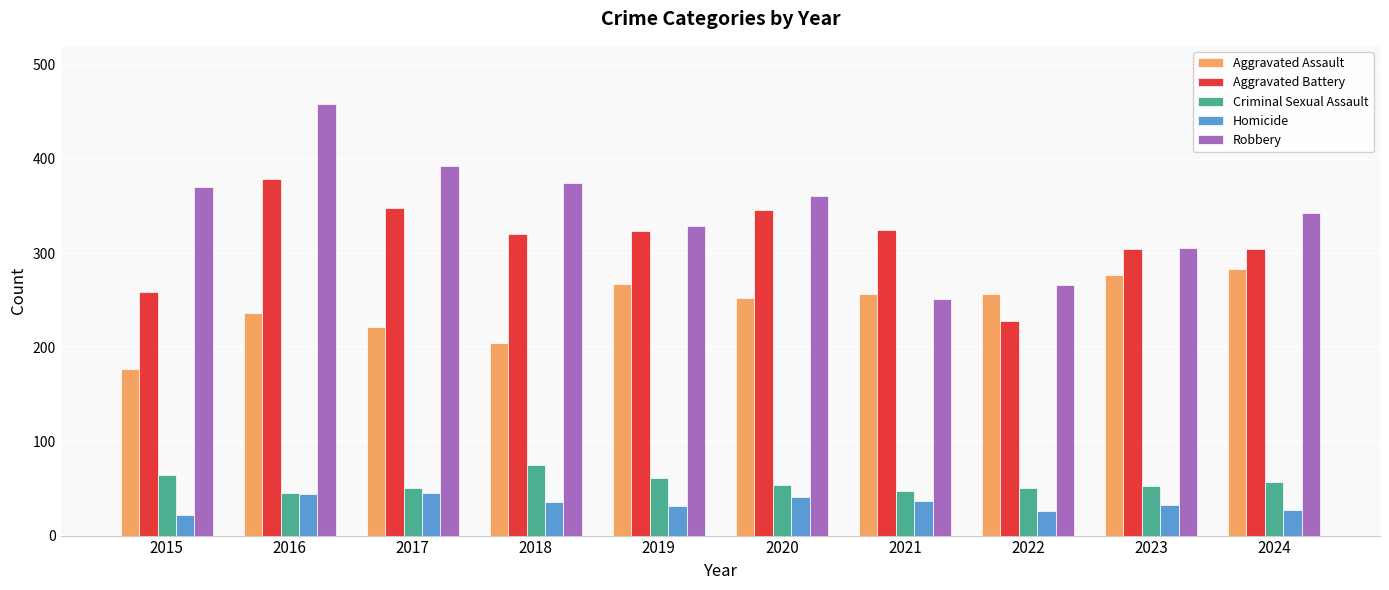

What is the difference between the maximum and second lowest values in the Homicide series?

19